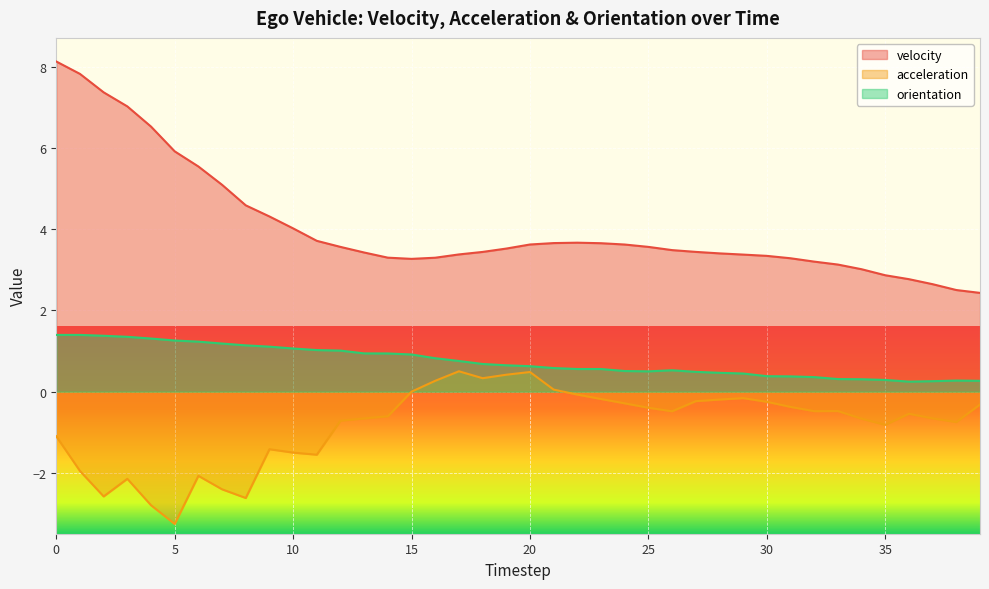

List the series in order of their peak value, lowest first.

acceleration, orientation, velocity